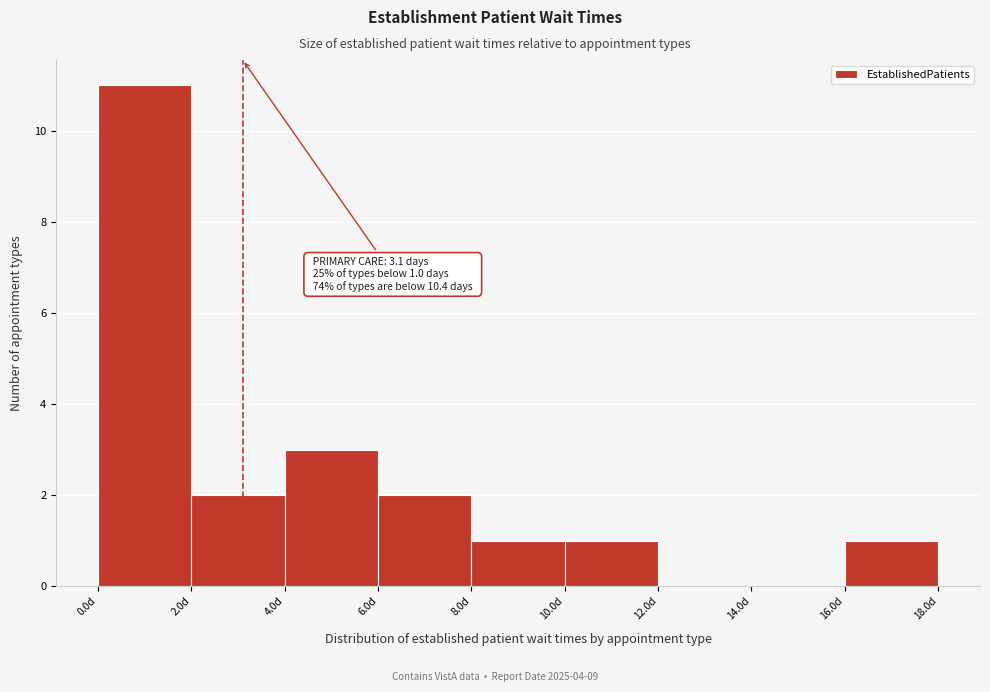

Over which range of the x-axis is the bar tallest?

0 to 2